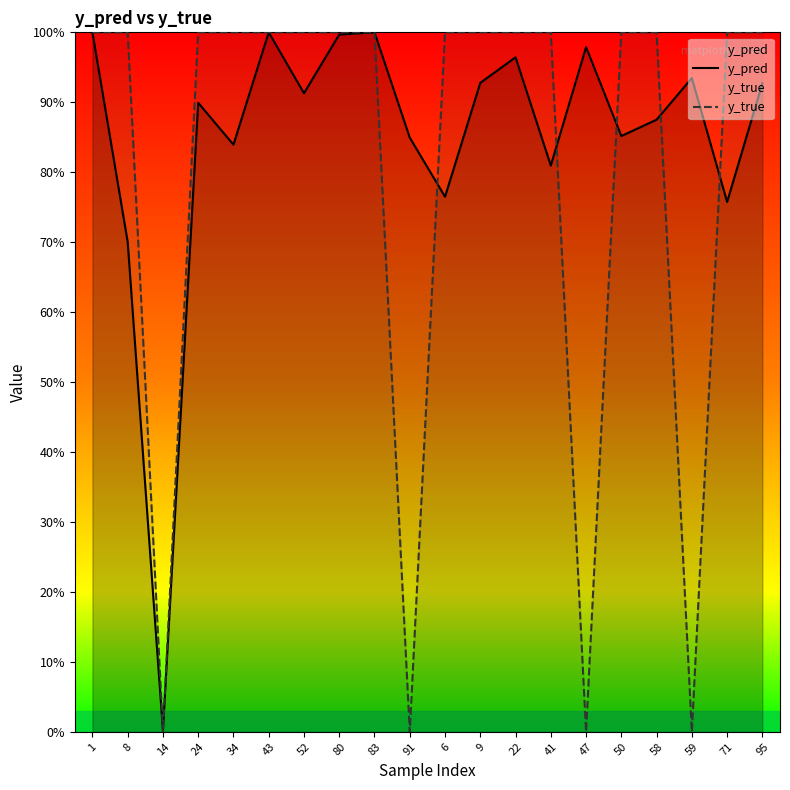

What is the total value across all series at 8?

1.7